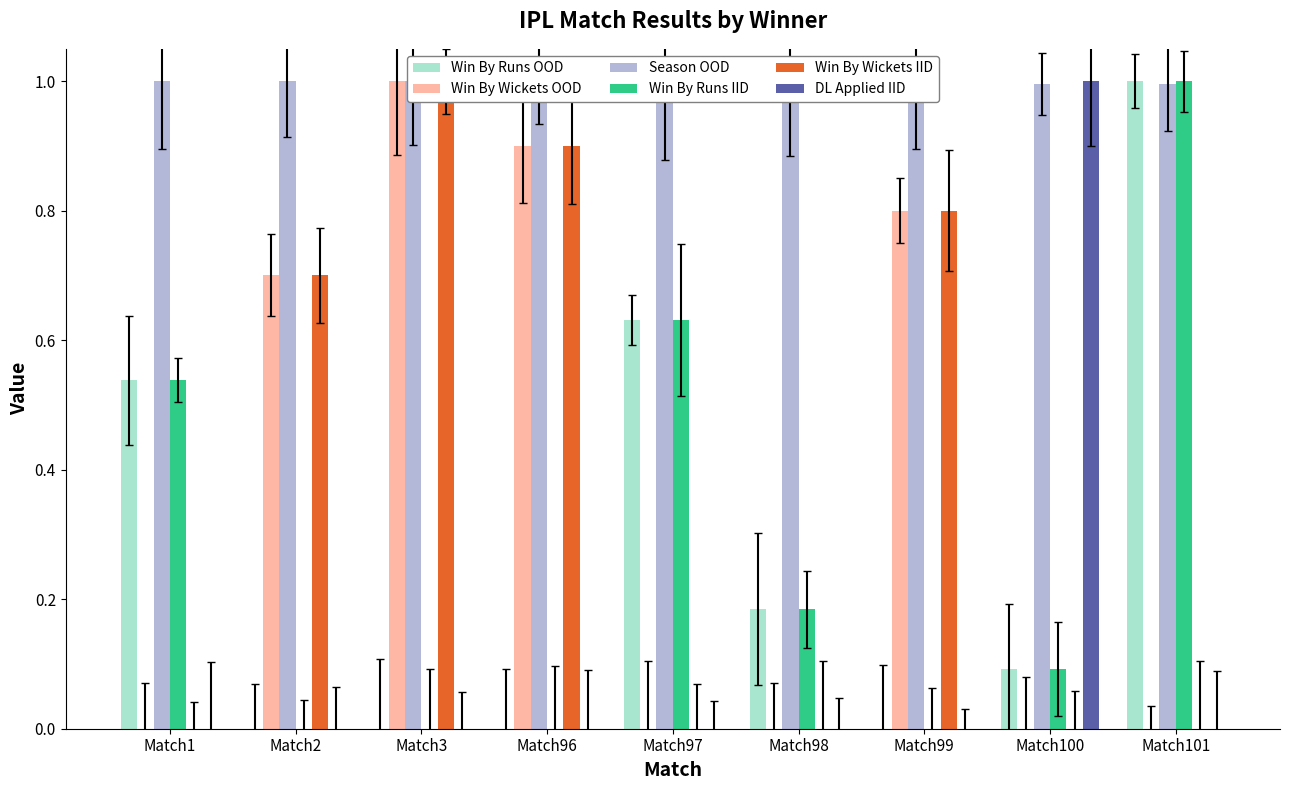

Which series has the largest range (max minus min)?

Win By Runs OOD